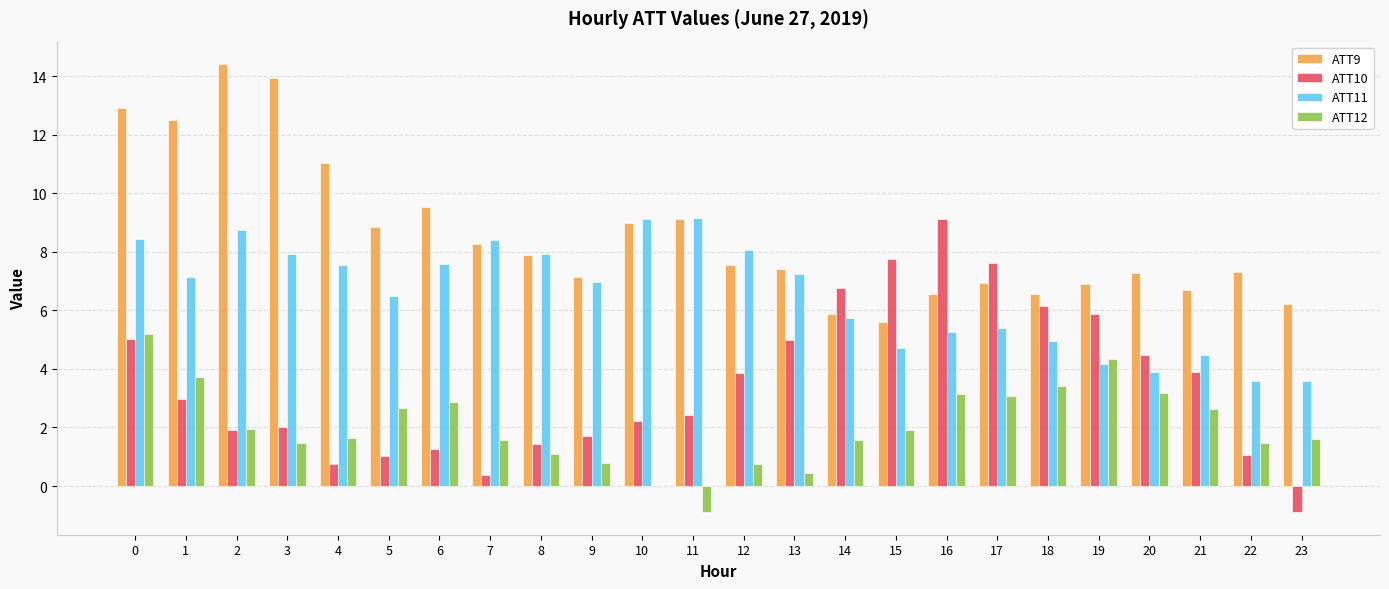

Which series has the largest total across all categories?

ATT9